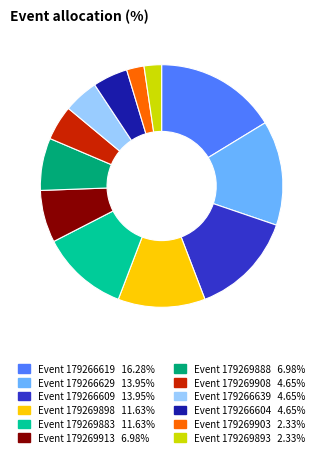

Is there a majority slice in this chart?

No